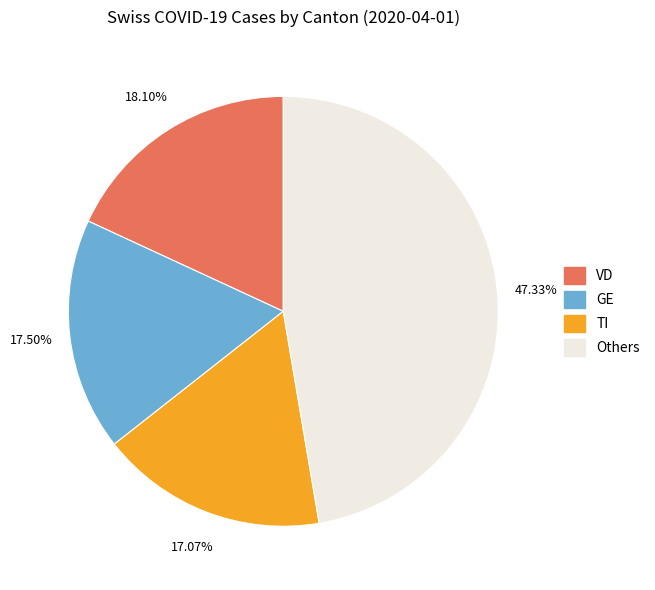

Is there any slice that represents more than half of the pie?

No